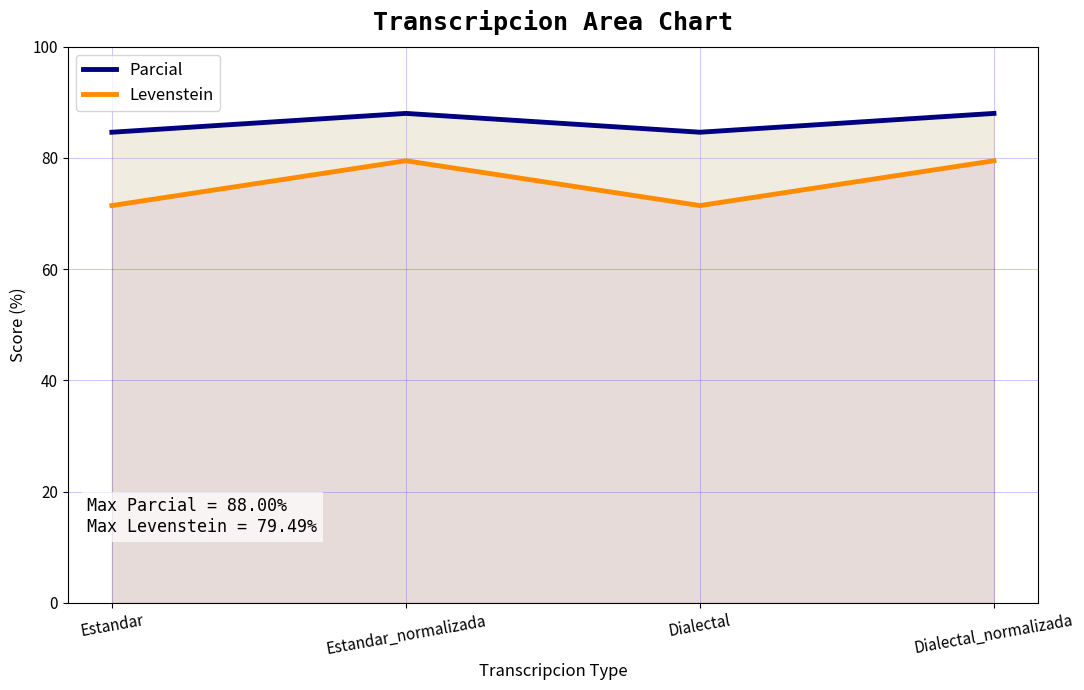

In Parcial, how many points are lower than both neighbors (excluding endpoints)?

1